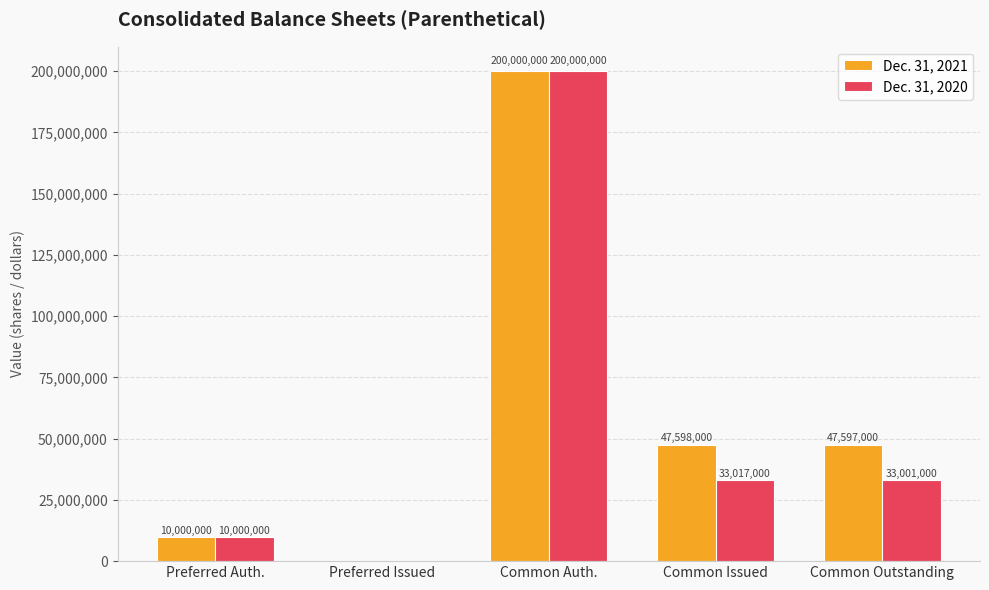

Where does the Dec. 31, 2021 series first go above 47597000?

Common Auth.